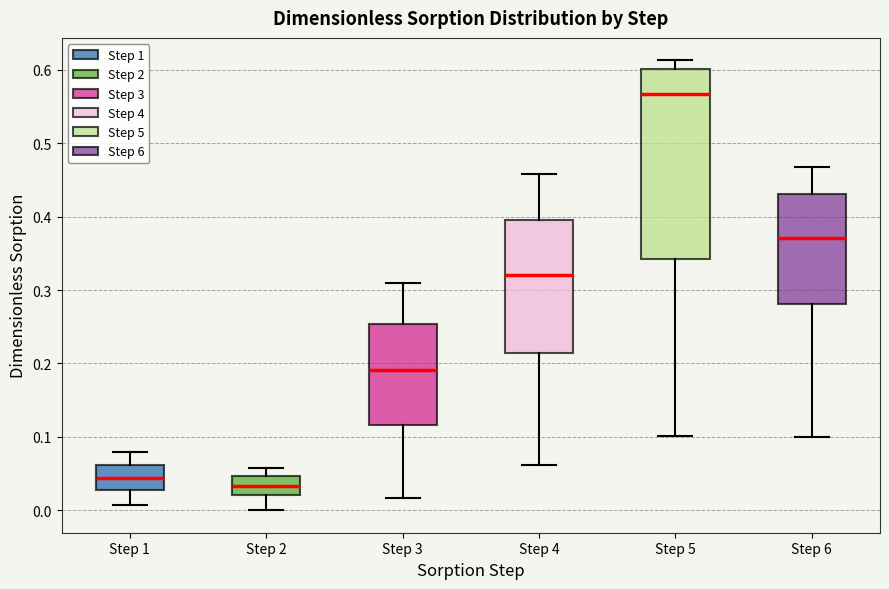

Reading left to right, transcribe this box plot: for each box, give where its median line is, the range the box spans, and where its two whiskers end, as read against the y-axis. The values are not printed on the chart, so give them approximately, as read against the axis.

Step 1: median 0.04, box 0.03 to 0.06, whiskers 0.01 to 0.08
Step 2: median 0.03, box 0.02 to 0.05, whiskers 0.00 to 0.06
Step 3: median 0.19, box 0.12 to 0.25, whiskers 0.02 to 0.31
Step 4: median 0.32, box 0.21 to 0.39, whiskers 0.06 to 0.46
Step 5: median 0.57, box 0.34 to 0.60, whiskers 0.10 to 0.61
Step 6: median 0.37, box 0.28 to 0.43, whiskers 0.10 to 0.47